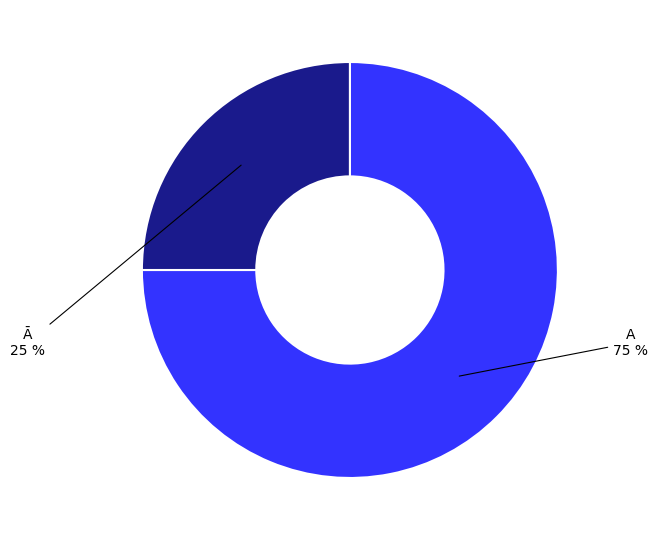

To the nearest percent, what is the difference between the largest and smallest slice percentages?

50%